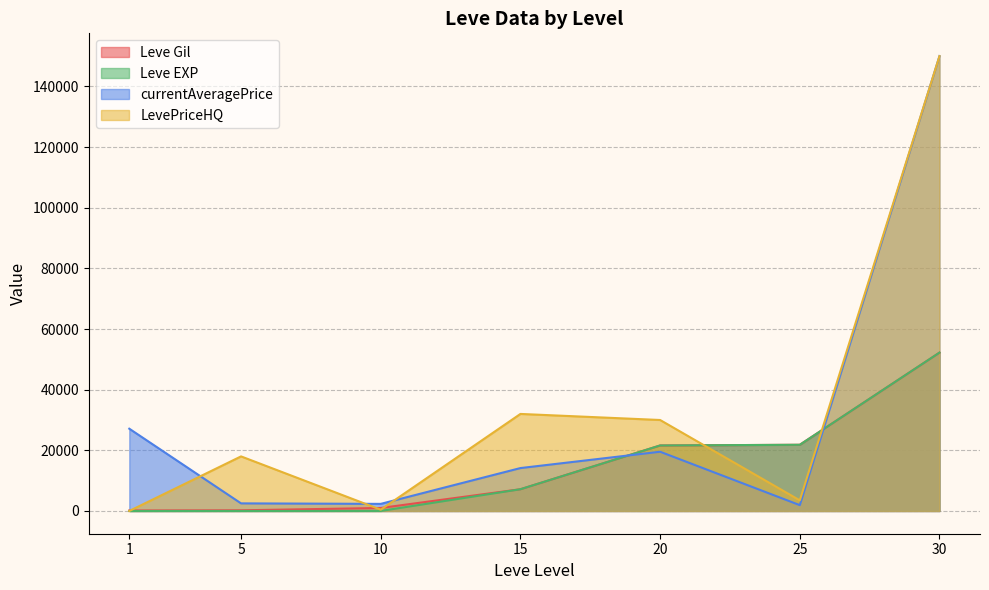

At which label does currentAveragePrice first exceed 14149?

1